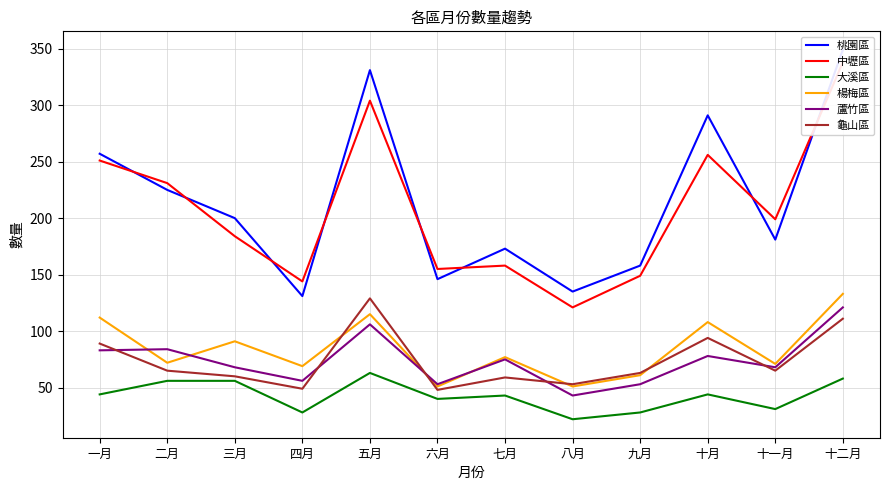

True or false: 中壢區 and 蘆竹區 cross at least once.

False